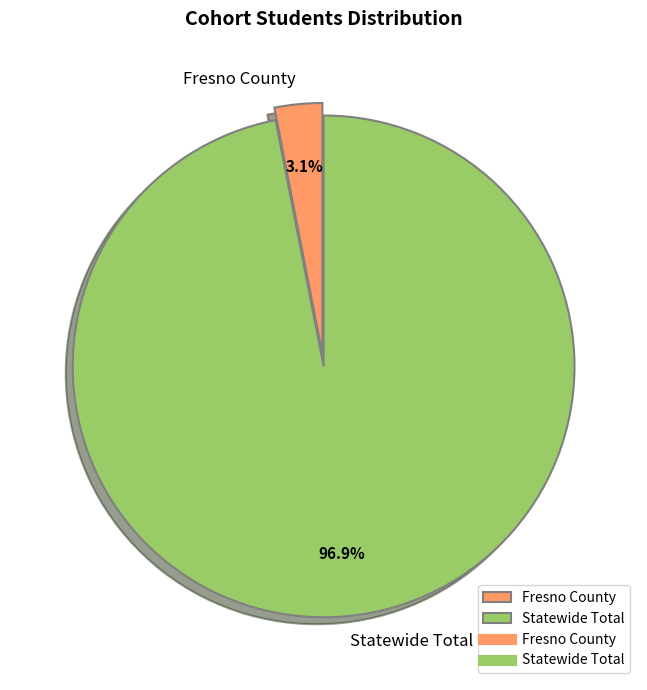

How much of the chart is everything except Fresno County?

96.9%